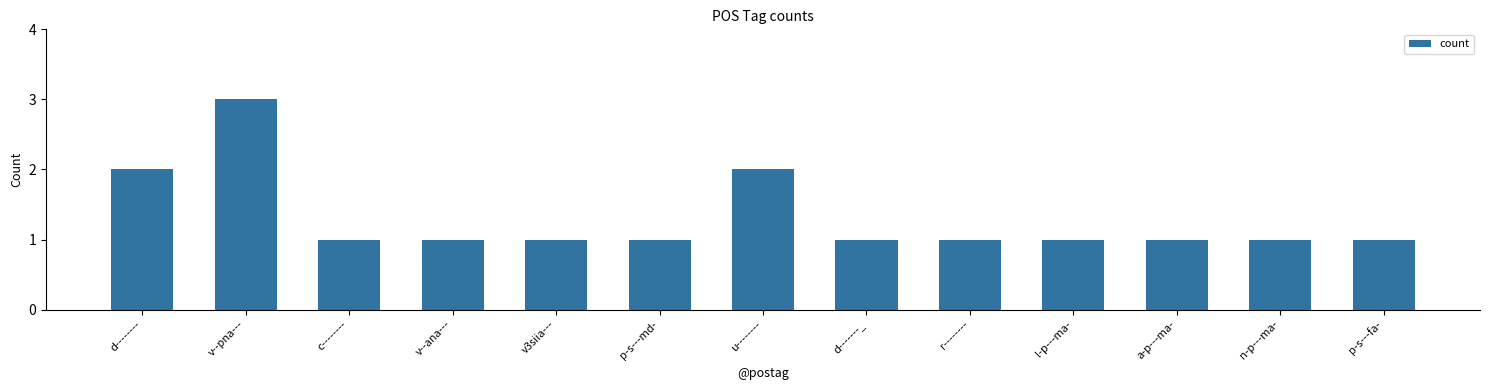

True or false: the data shows 1 at v--ana---.

True